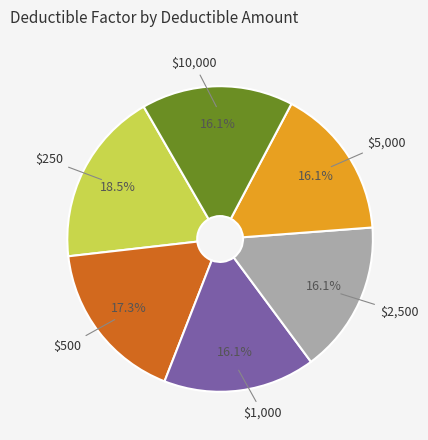

Does any single category account for the majority?

No